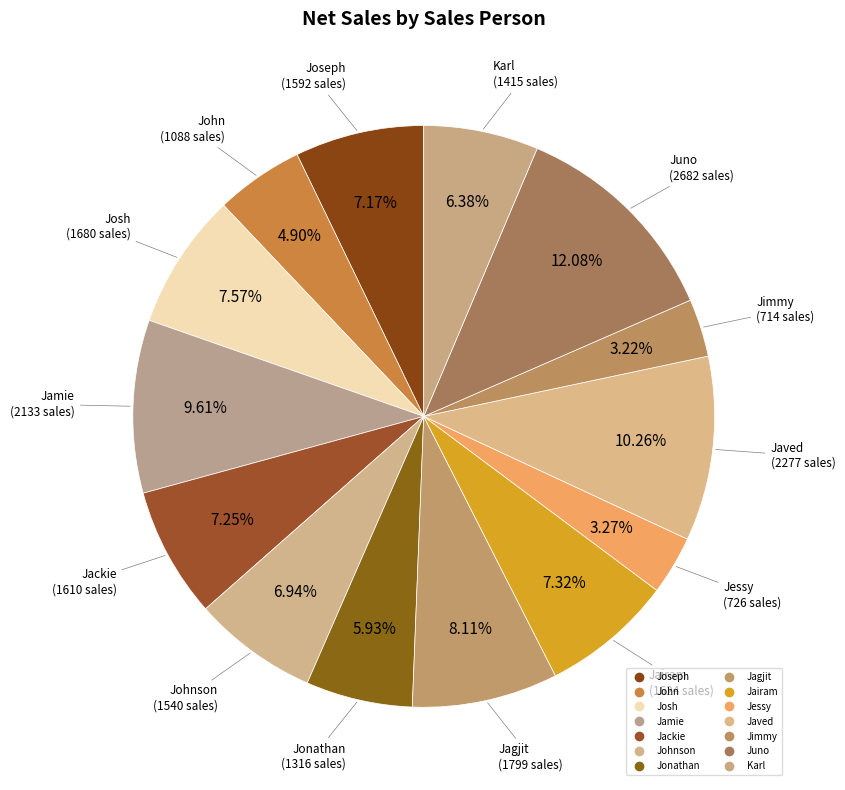

Count the number of slices in the pie.

14